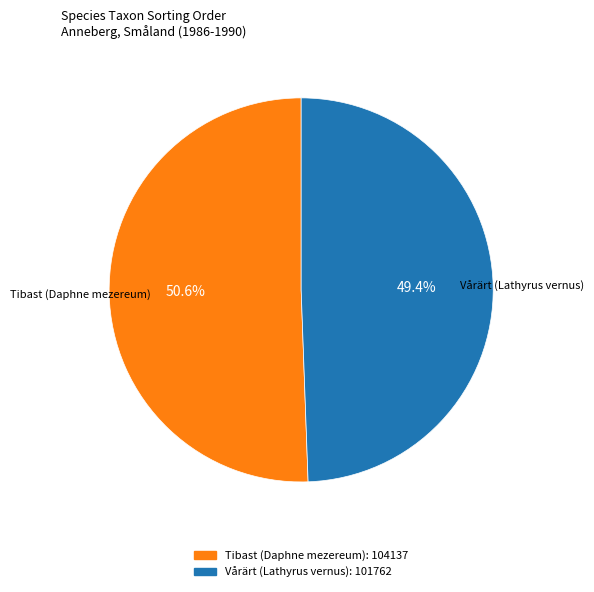

Rank the categories by value from lowest to highest.

Vårärt (Lathyrus vernus), Tibast (Daphne mezereum)